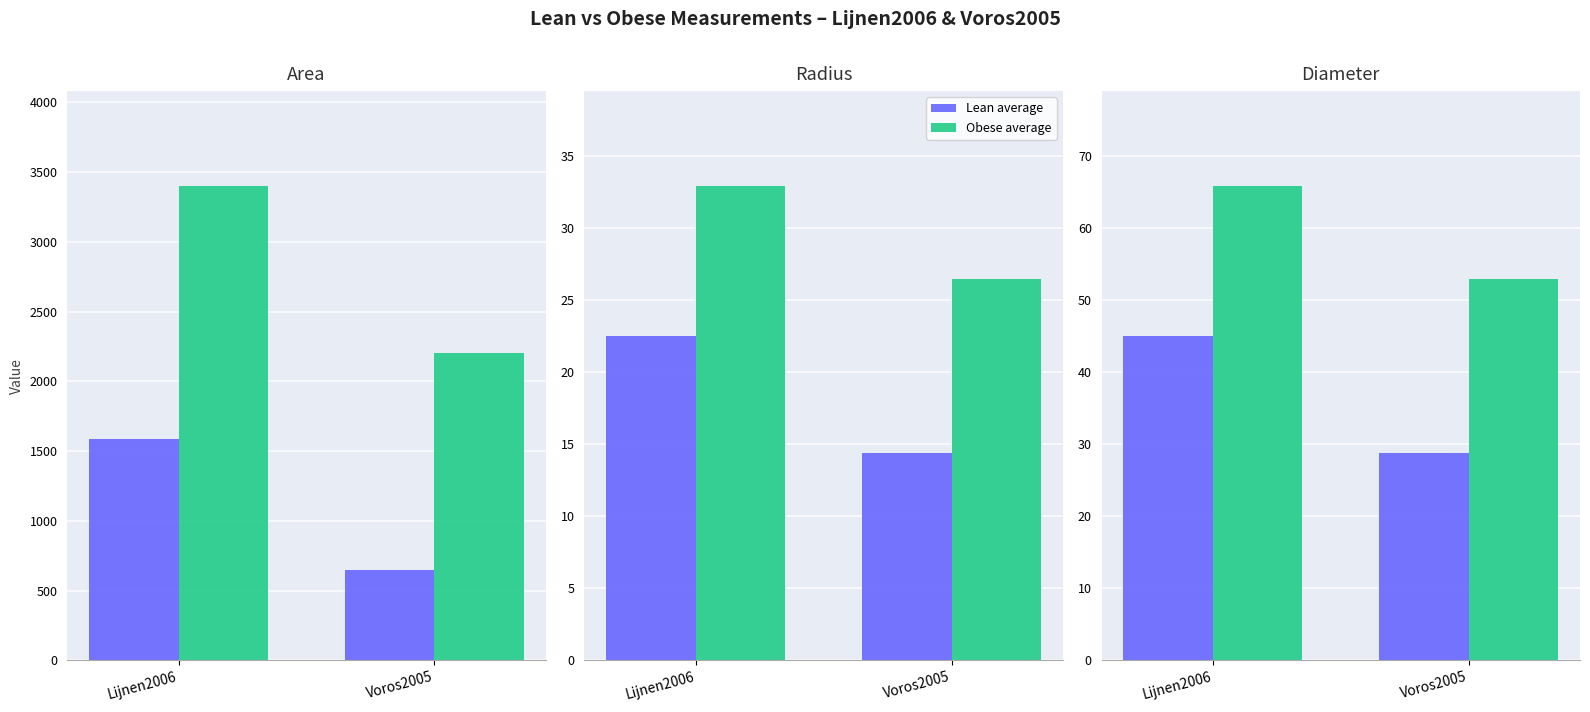

Reading right to left, extract all data points from this chart.

Lean average: 28.8	45.0
Obese average: 52.9	65.8